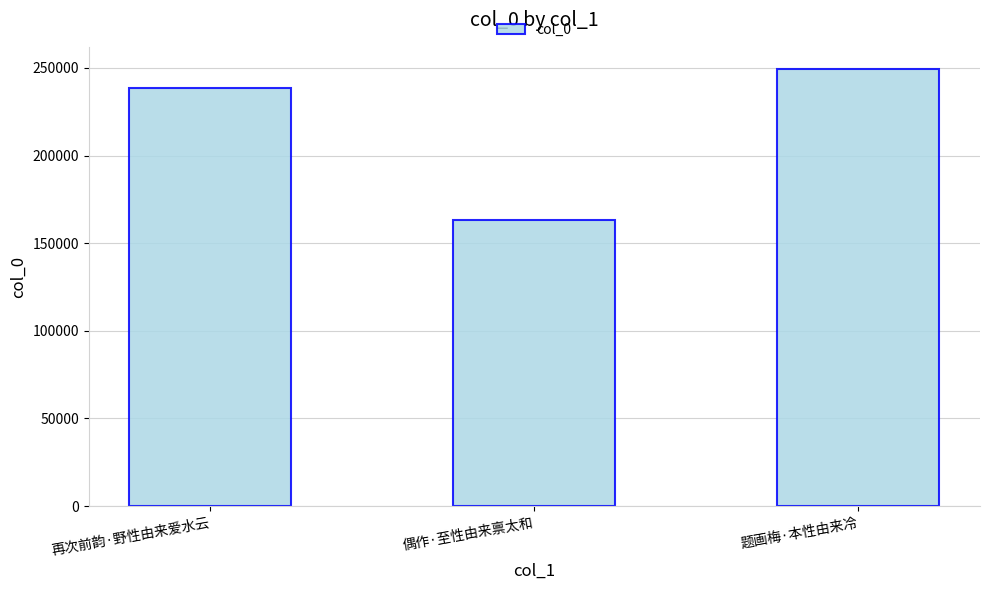

What is the label of the 1st bar from the right?

题画梅·本性由来冷